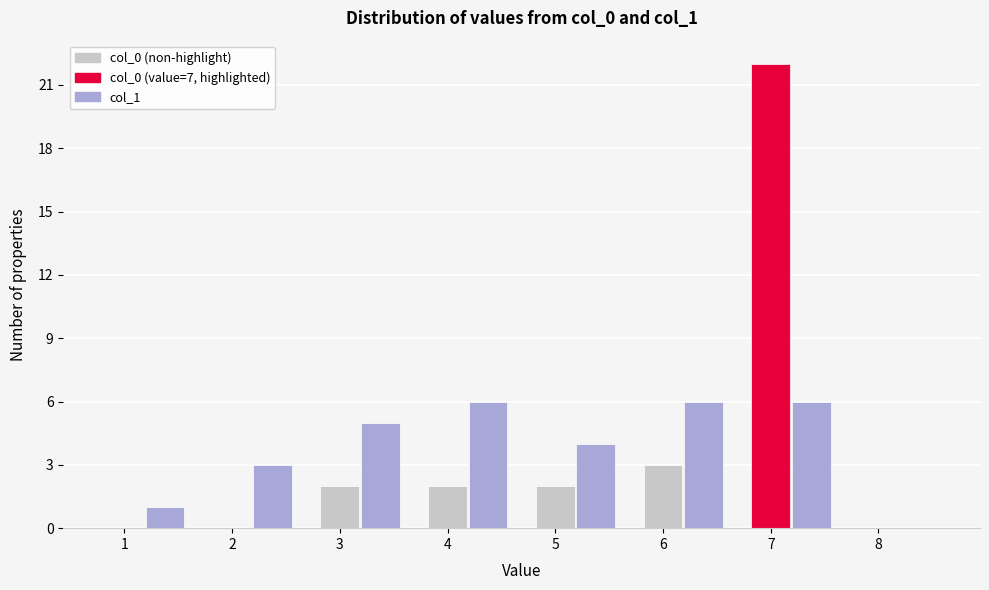

At which category is the sum across all series the highest?

7